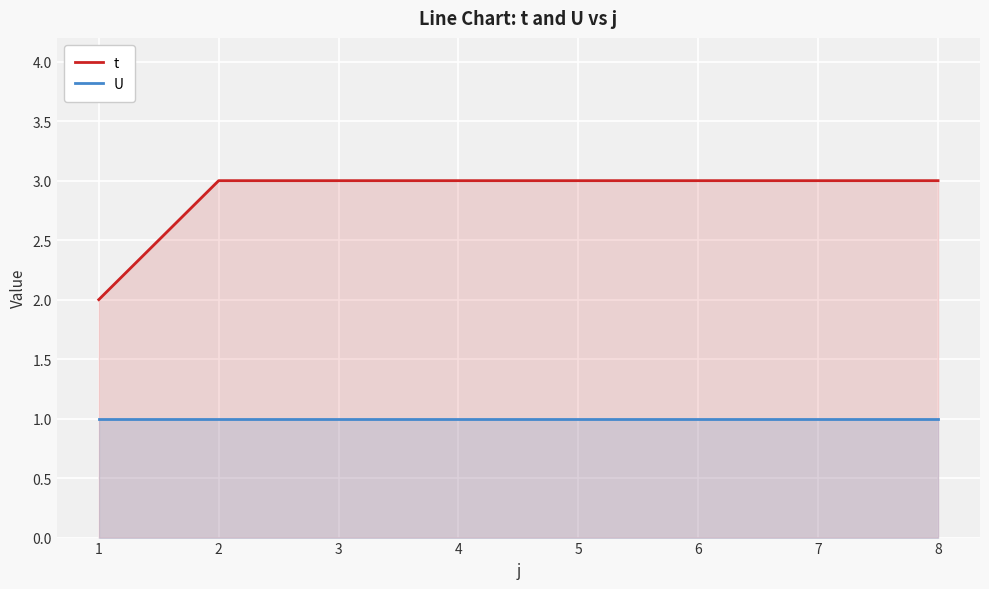

Reading left to right, what are all the values shown in this chart?

t: 2	3	3	3	3	3	3	3
U: 1	1	1	1	1	1	1	1